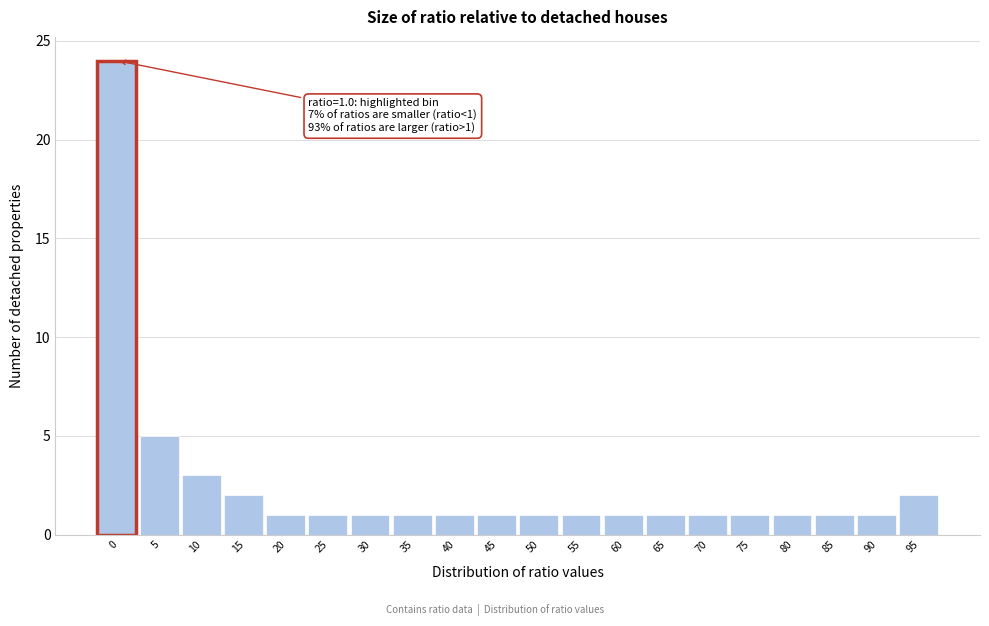

Reading left to right, extract all data points from this chart.

0=24	5=5	10=3	15=2	20=1	25=1	30=1	35=1	40=1	45=1	50=1	55=1	60=1	65=1	70=1	75=1	80=1	85=1	90=1	95=2